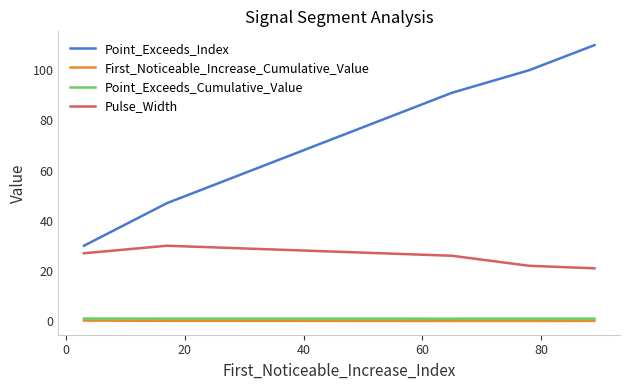

True or false: Point_Exceeds_Cumulative_Value and Pulse_Width intersect in this chart.

False